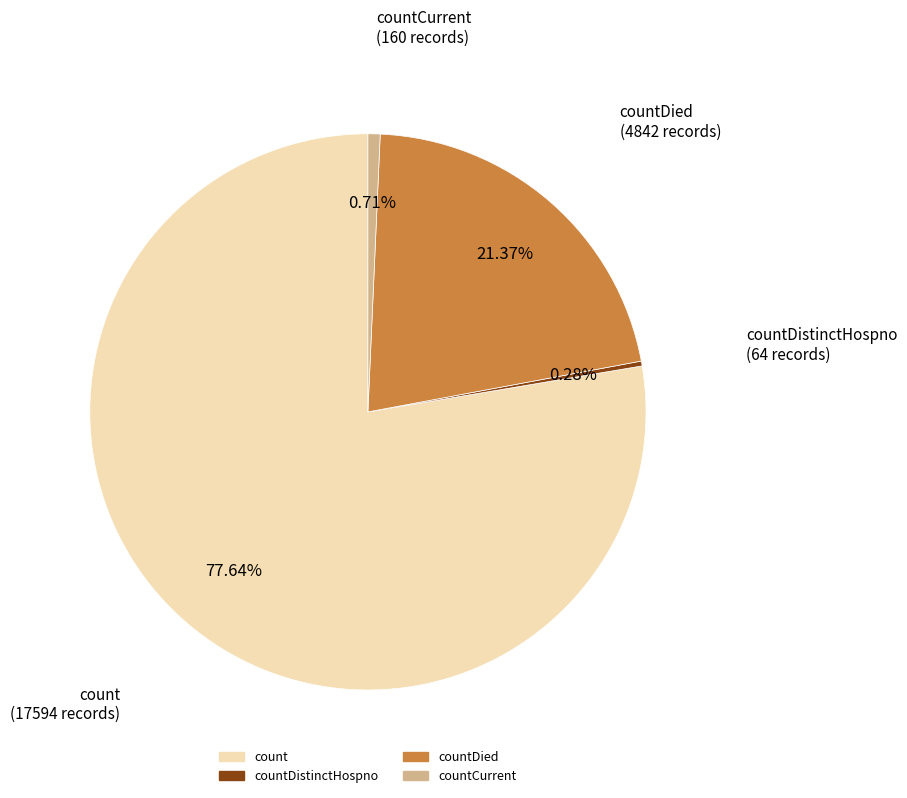

Is there any slice that represents more than half of the pie?

Yes